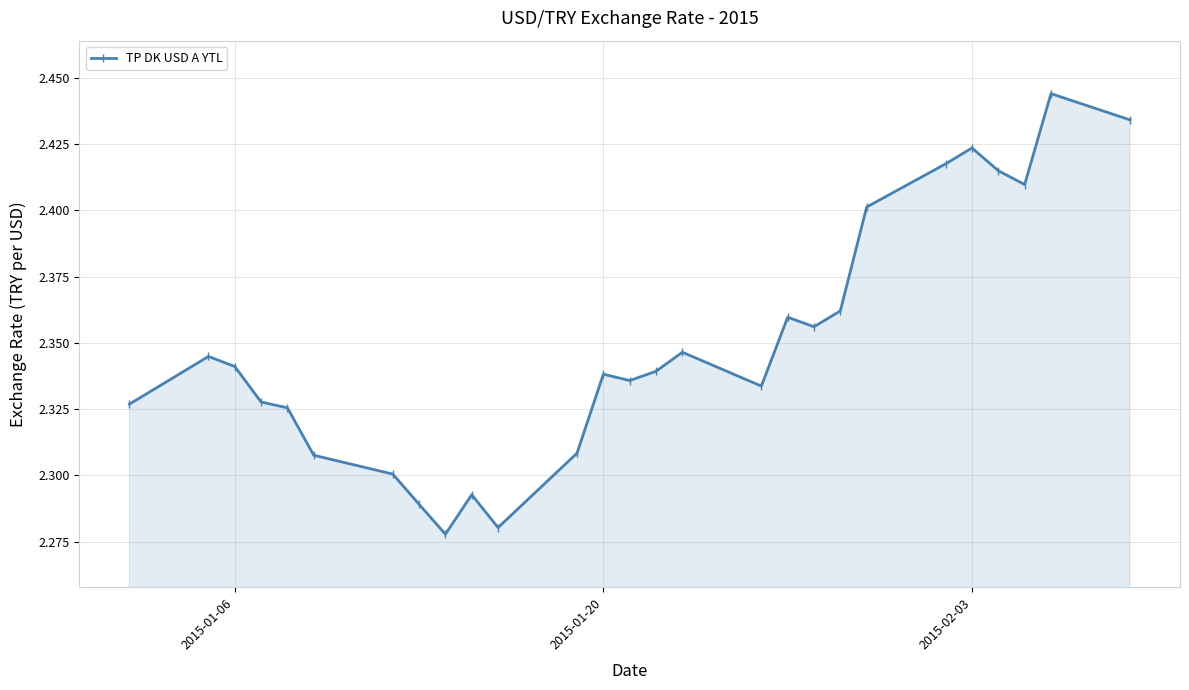

What is the sum of all values?

63.4